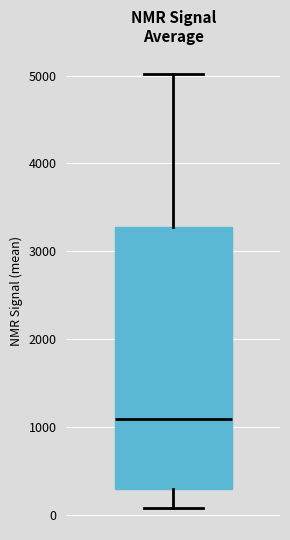

Where does the upper whisker of the box end on the y-axis? The values are not printed on the chart, so give them approximately, as read against the axis.

5000